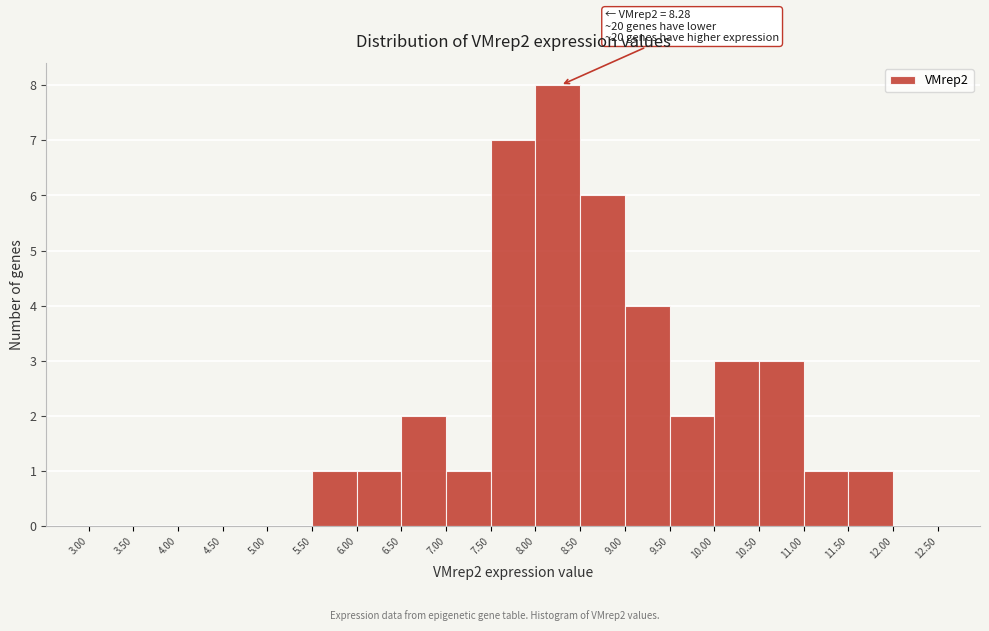

Which range on the x-axis has the tallest bar?

8.00 to 8.50